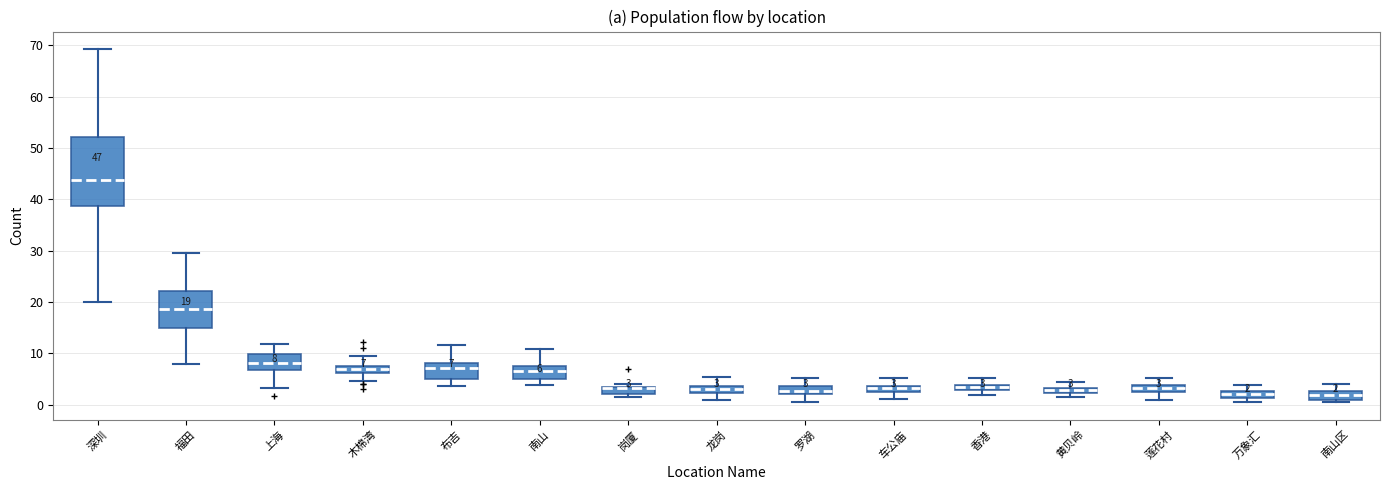

Comparing the boxes themselves (not the whiskers), which one is the tallest?

深圳